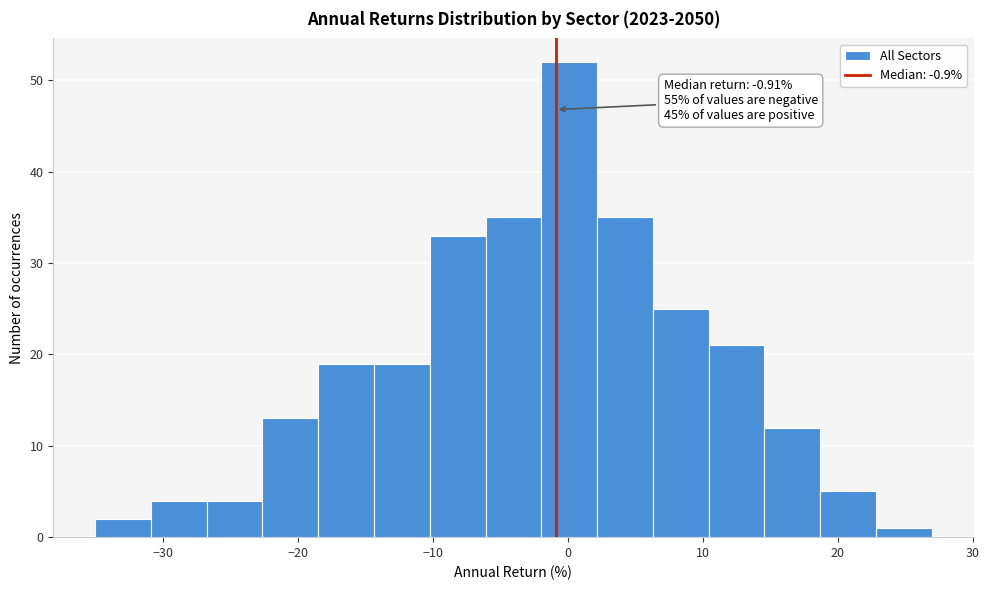

Which range on the x-axis has the tallest bar?

-2 to 2